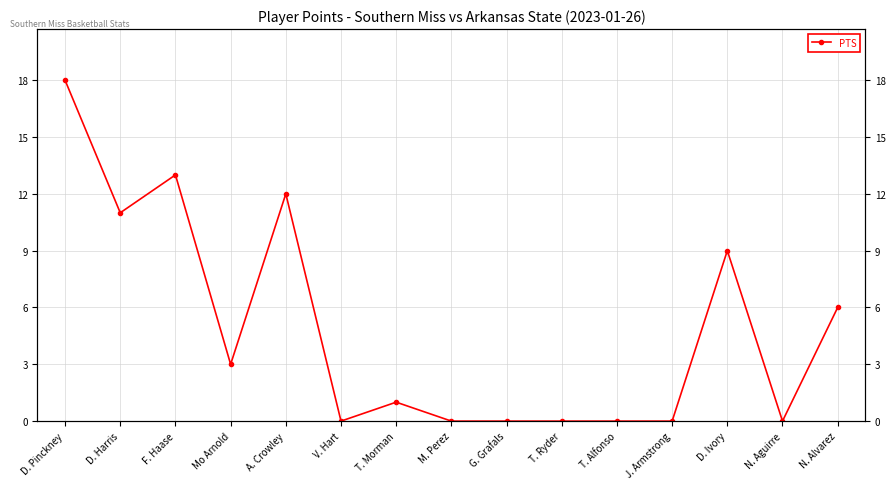

What is the value of the 1st point from the left?

18